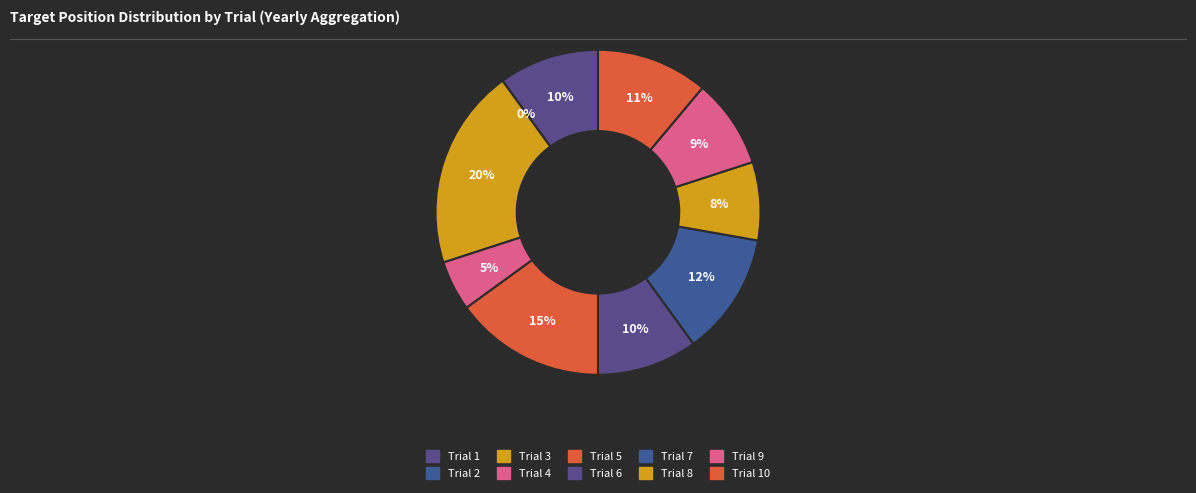

What percentage is the 10 slice, to the nearest percent?

11%